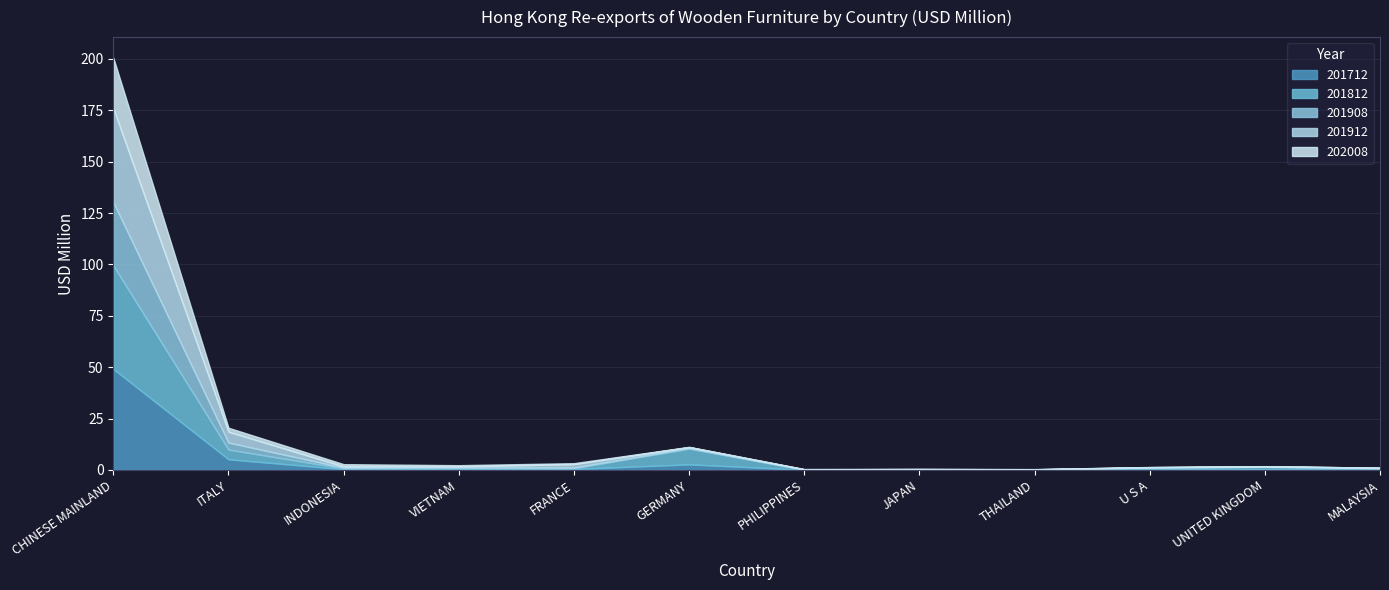

True or false: 202008 has a value of 0.0 at UNITED KINGDOM.

False